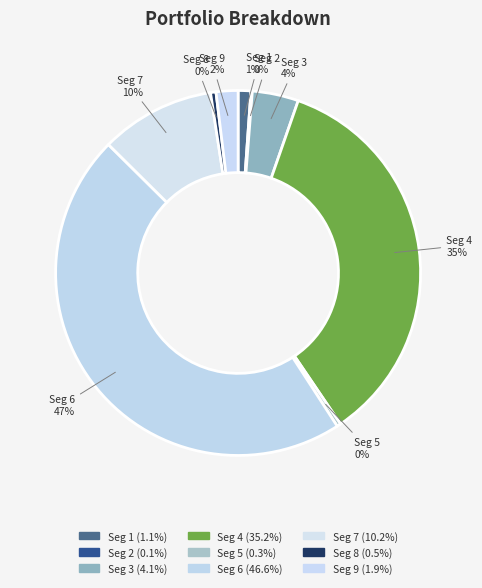

To the nearest percent, what portion does Seg 4 represent?

35%